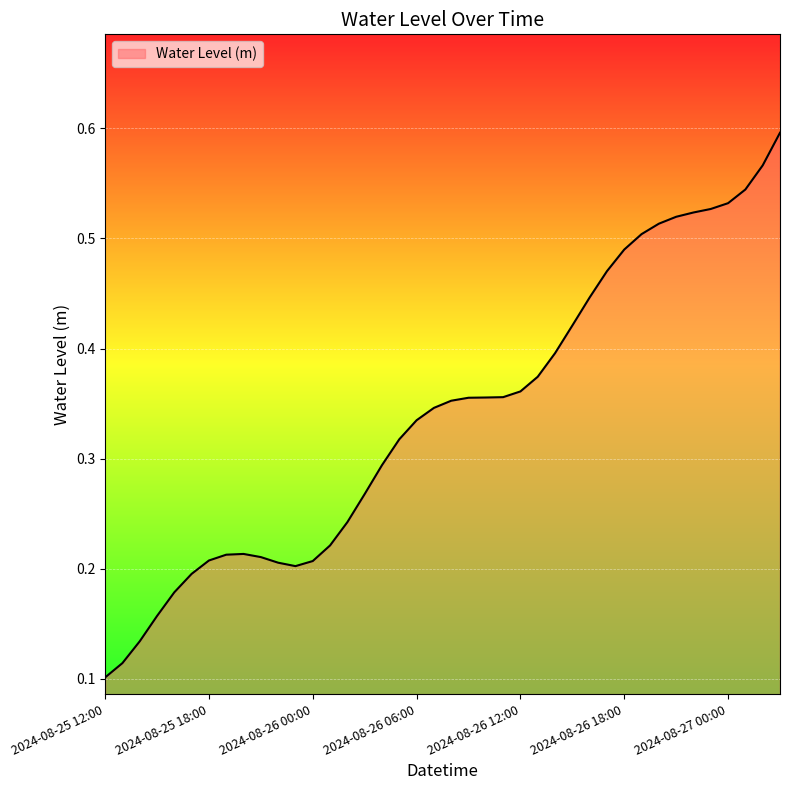

Rank the categories by value from lowest to highest.

2024-08-25 12:00, 2024-08-25 13:00, 2024-08-25 14:00, 2024-08-25 15:00, 2024-08-25 16:00, 2024-08-25 17:00, 2024-08-25 23:00, 2024-08-25 22:00, 2024-08-26 00:00, 2024-08-25 18:00, 2024-08-25 21:00, 2024-08-25 19:00, 2024-08-25 20:00, 2024-08-26 01:00, 2024-08-26 02:00, 2024-08-26 03:00, 2024-08-26 04:00, 2024-08-26 05:00, 2024-08-26 06:00, 2024-08-26 07:00, 2024-08-26 08:00, 2024-08-26 09:00, 2024-08-26 10:00, 2024-08-26 11:00, 2024-08-26 12:00, 2024-08-26 13:00, 2024-08-26 14:00, 2024-08-26 15:00, 2024-08-26 16:00, 2024-08-26 17:00, 2024-08-26 18:00, 2024-08-26 19:00, 2024-08-26 20:00, 2024-08-26 21:00, 2024-08-26 22:00, 2024-08-26 23:00, 2024-08-27 00:00, 2024-08-27 01:00, 2024-08-27 02:00, 2024-08-27 03:00